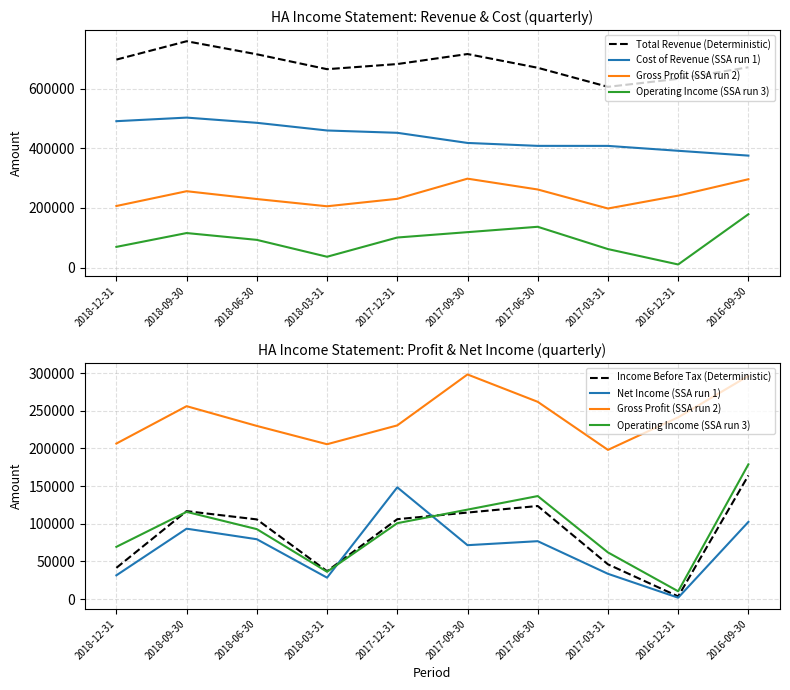

Between 2018-06-30 and 2016-12-31, which series saw the biggest shift?

Income Before Tax (Deterministic)